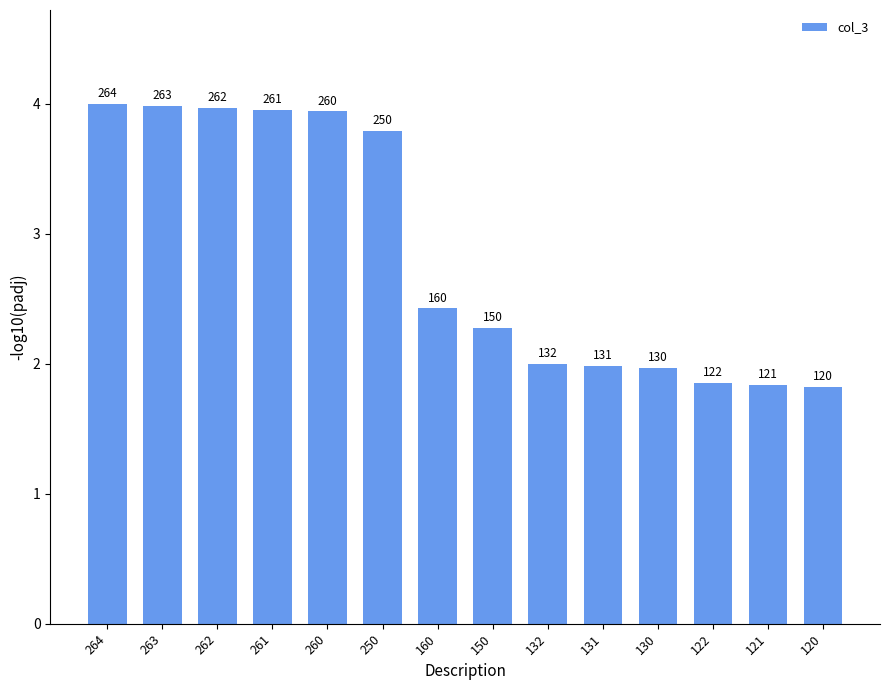

Are the bars horizontal?

No